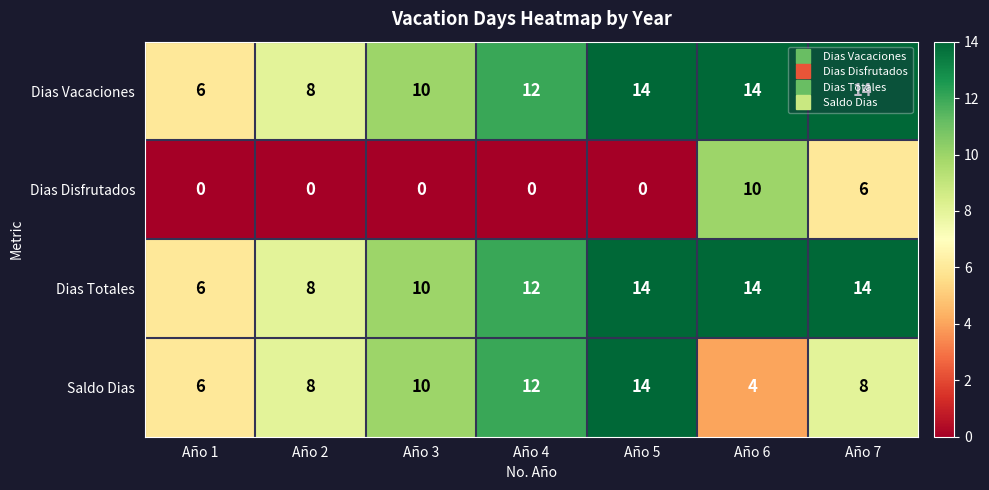

What is the highest value of the Saldo Dias series?

14